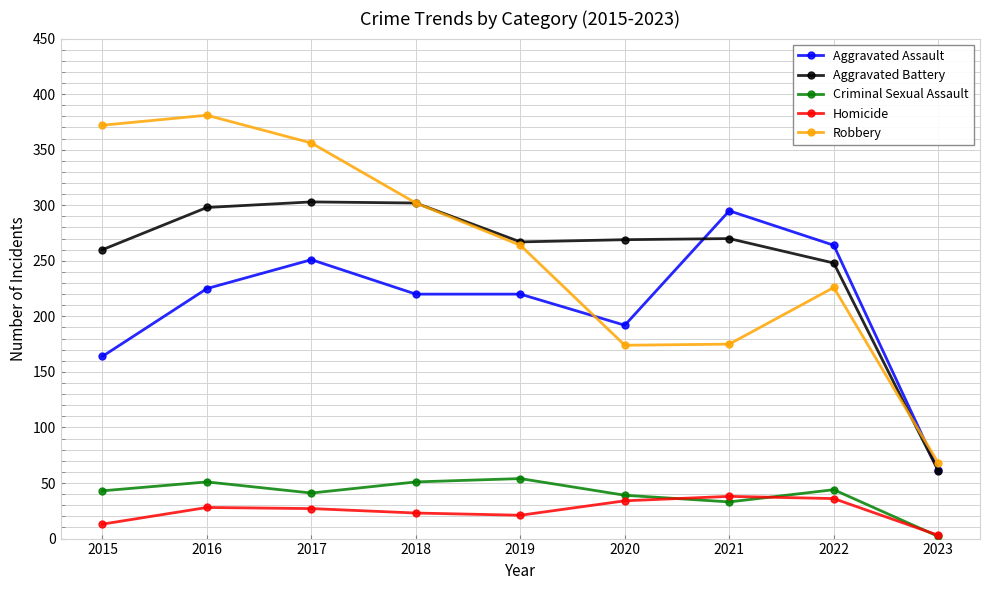

Which category has the highest value in the Aggravated Assault series?

2021